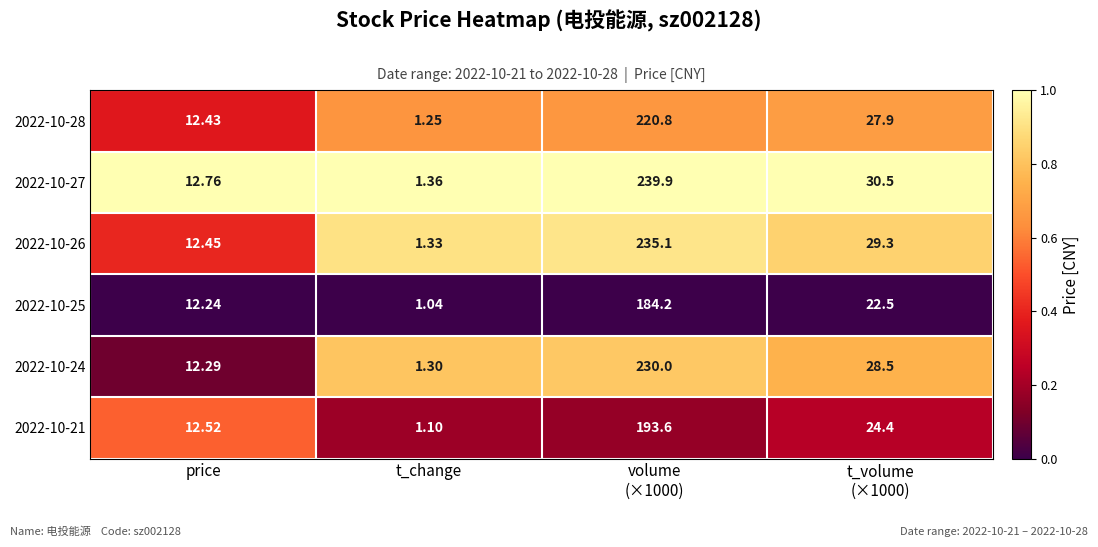

Is the value of 2022-10-25 at t_change greater than the value of 2022-10-21 at t_change?

No